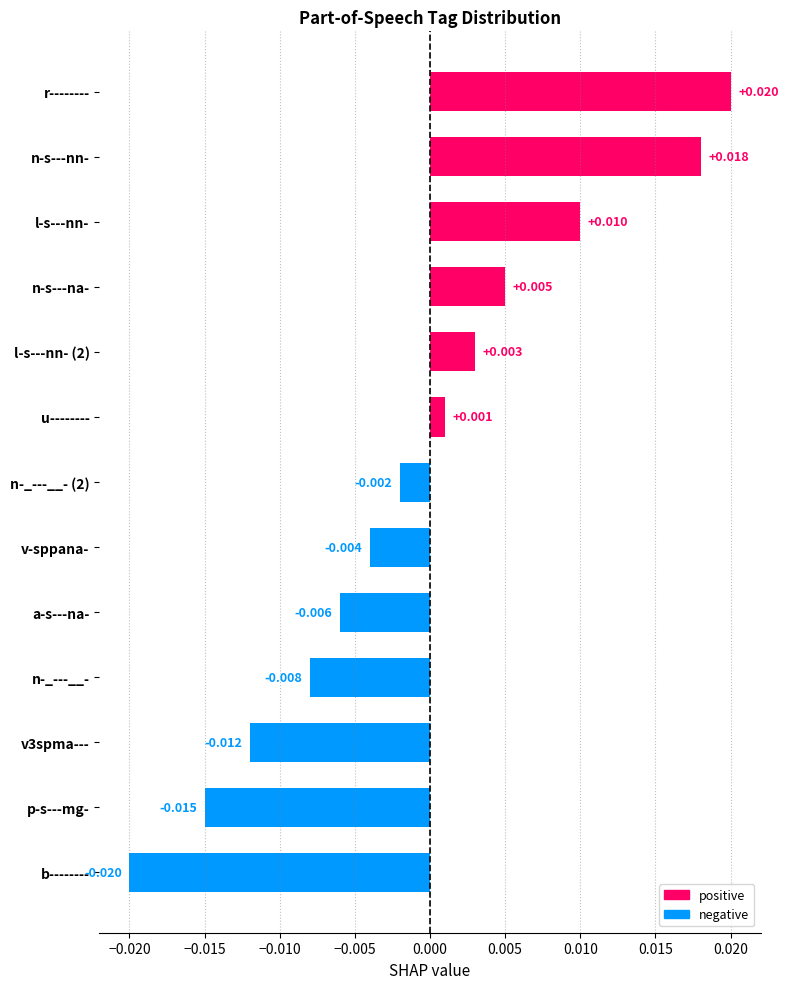

Rank the categories by value from highest to lowest.

r--------, n-s---nn-, l-s---nn-, n-s---na-, l-s---nn- (2), u--------, n-_---__- (2), v-sppana-, a-s---na-, n-_---__-, v3spma---, p-s---mg-, b--------